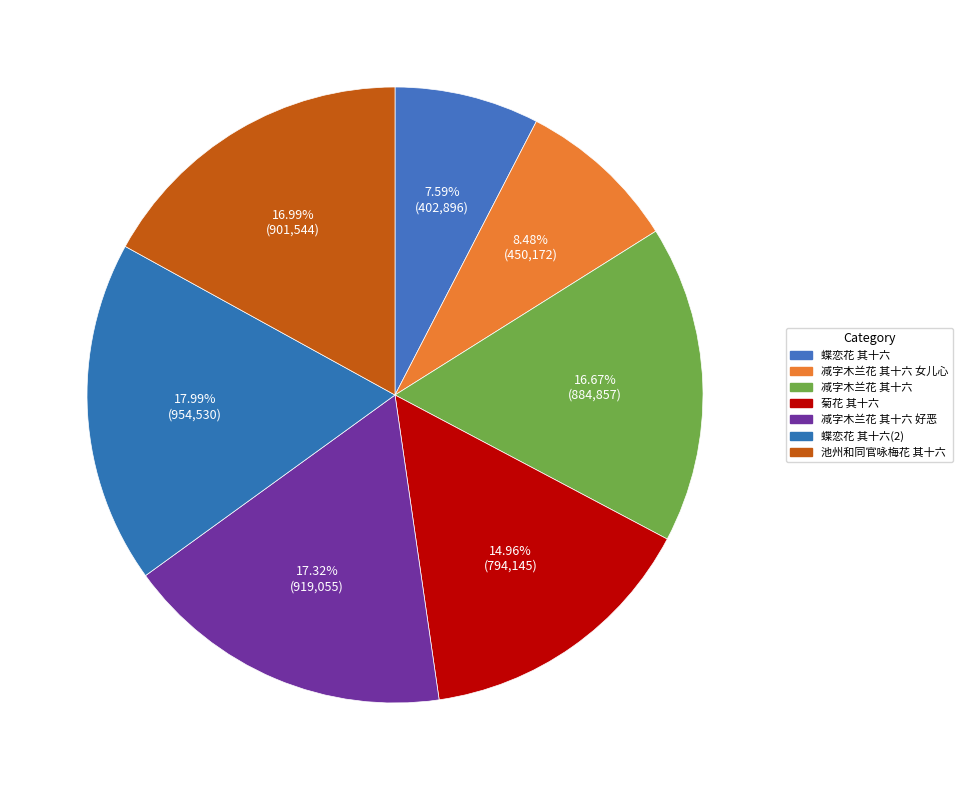

How many segments does this pie chart have?

7